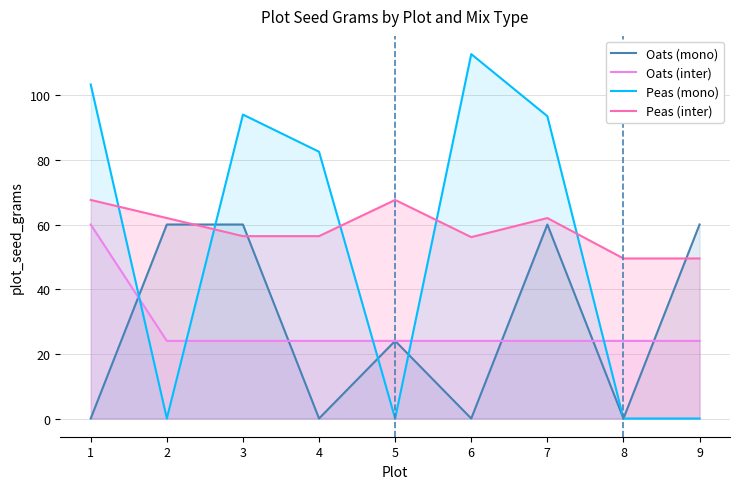

What is the greatest value displayed?

112.7